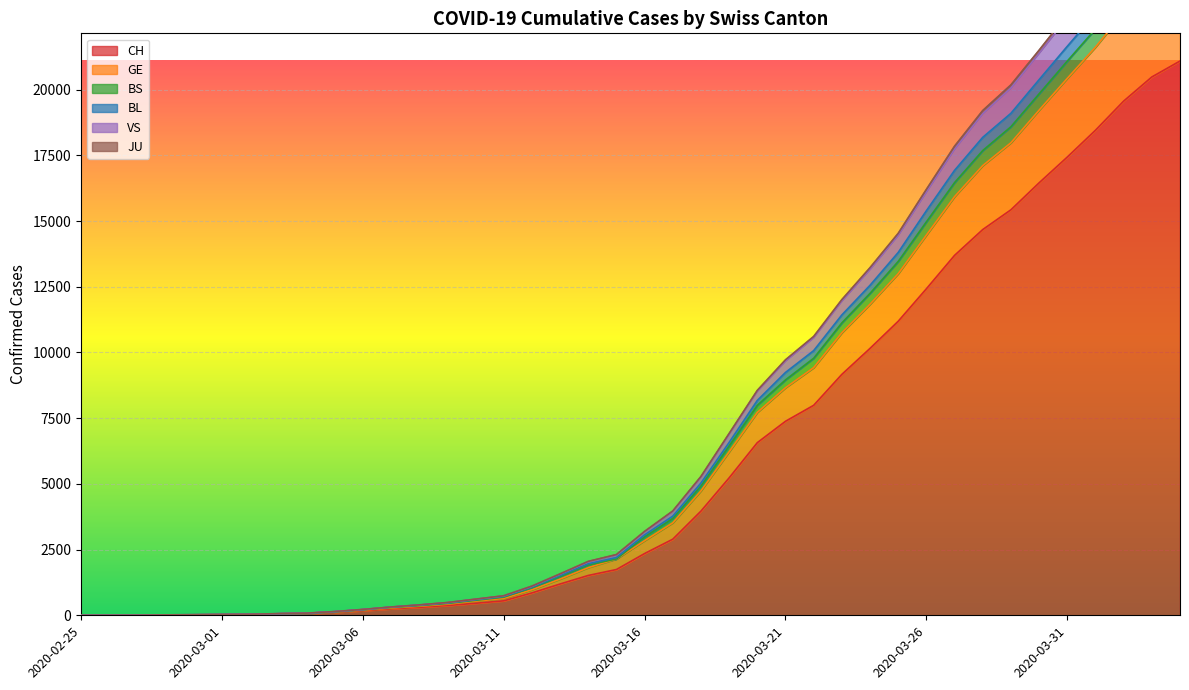

What is the sum of all JU values?

296050